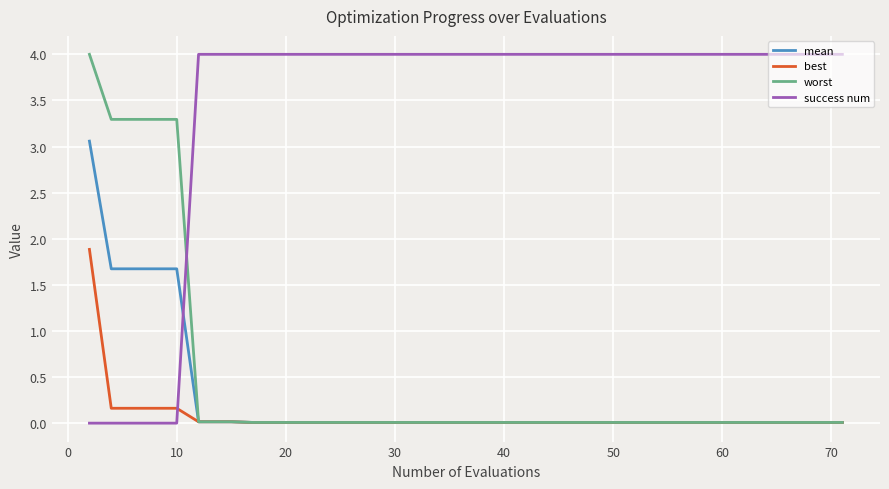

Which series has the largest total across all categories?

success num